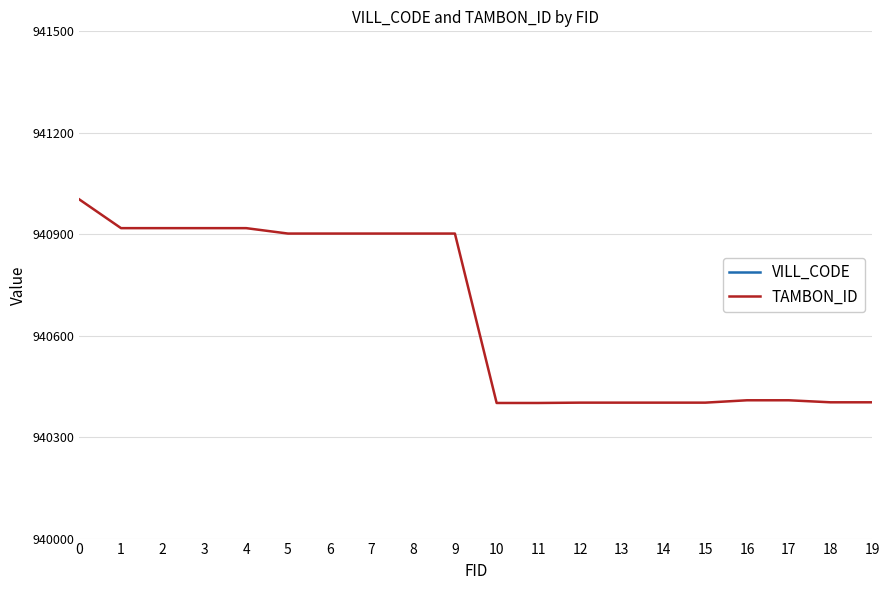

Which category has the lowest value in the VILL_CODE series?

11